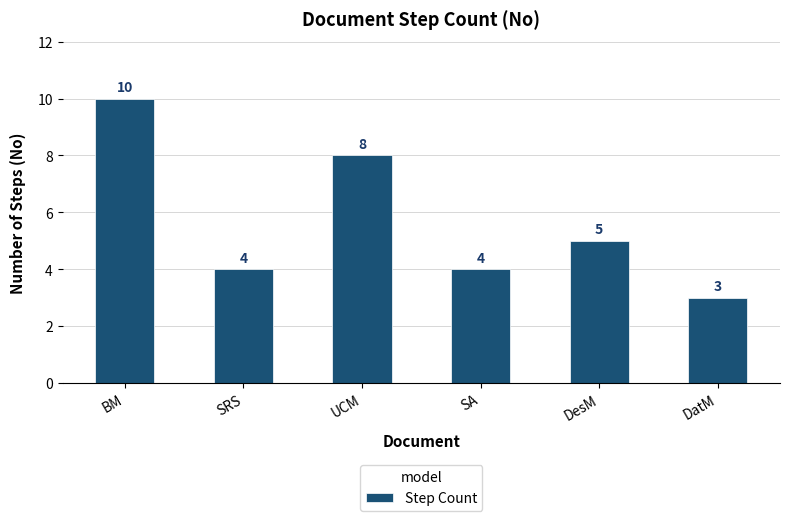

True or false: the data shows 8 at DesM.

False